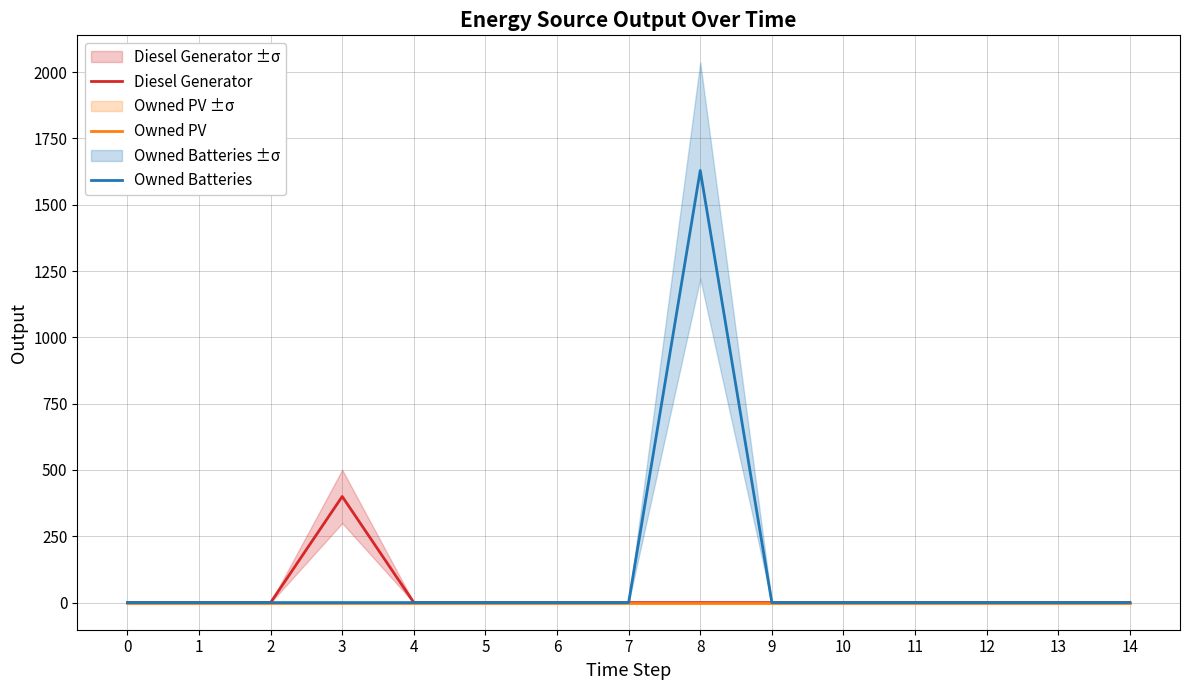

What is the maximum value for Owned Batteries?

1629